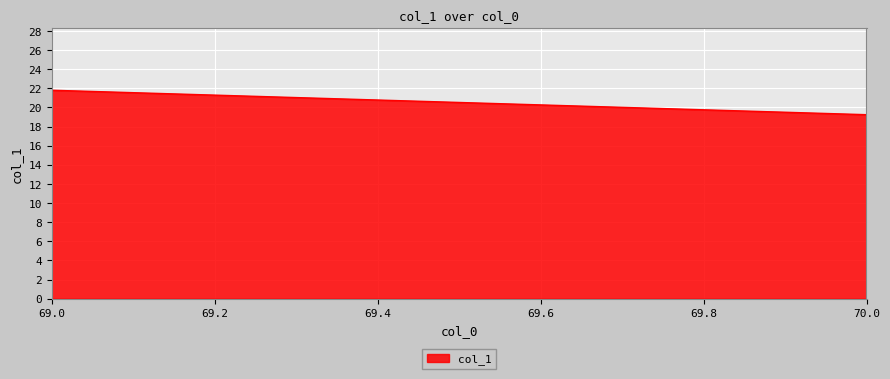

Reading left to right, extract all data points from this chart.

21.8	19.2